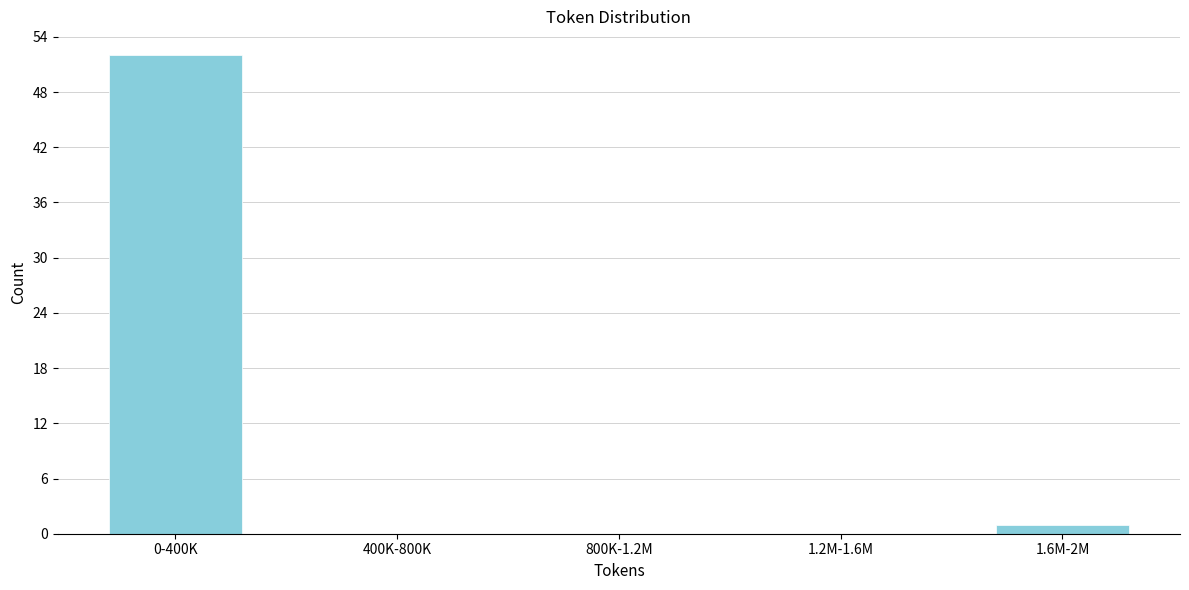

Reading left to right, extract all data points from this chart.

0-400K=52	400K-800K=0	800K-1.2M=0	1.2M-1.6M=0	1.6M-2M=1